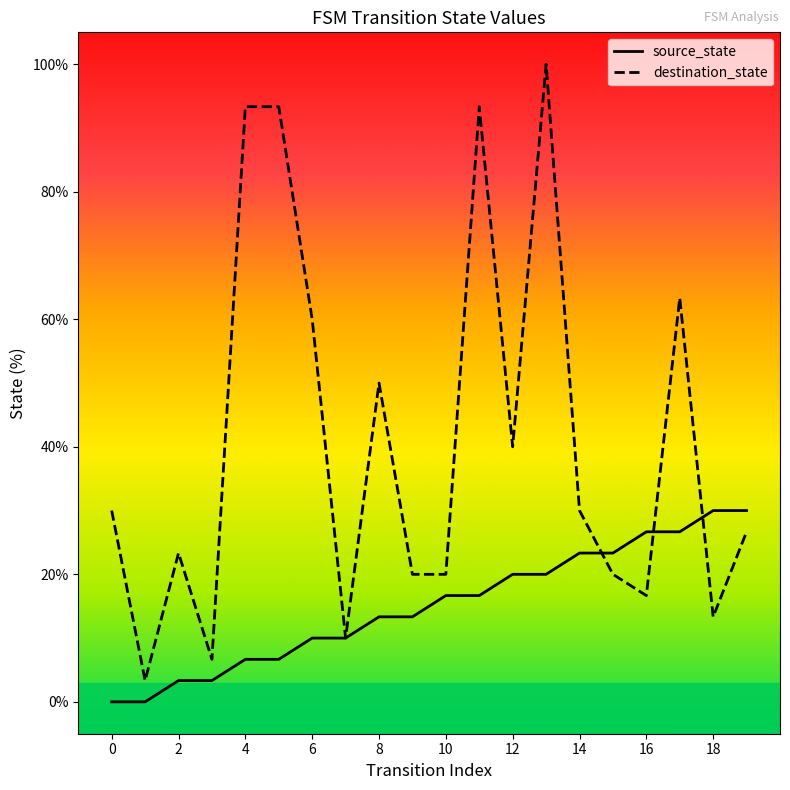

Rank the series by their average value, from highest to lowest.

destination_state, source_state